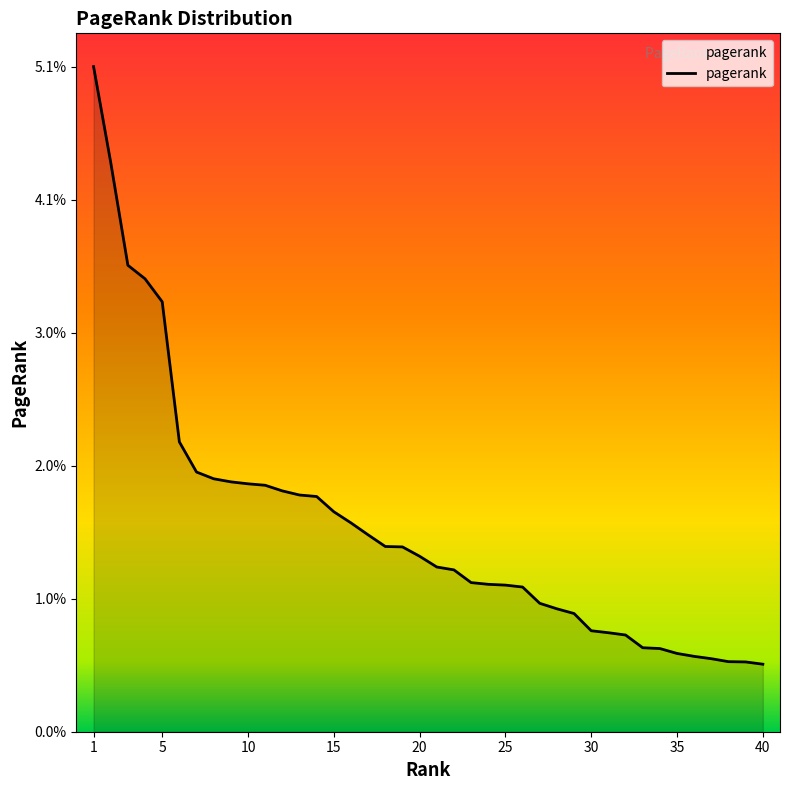

Is this an area chart (filled region under the line)?

Yes